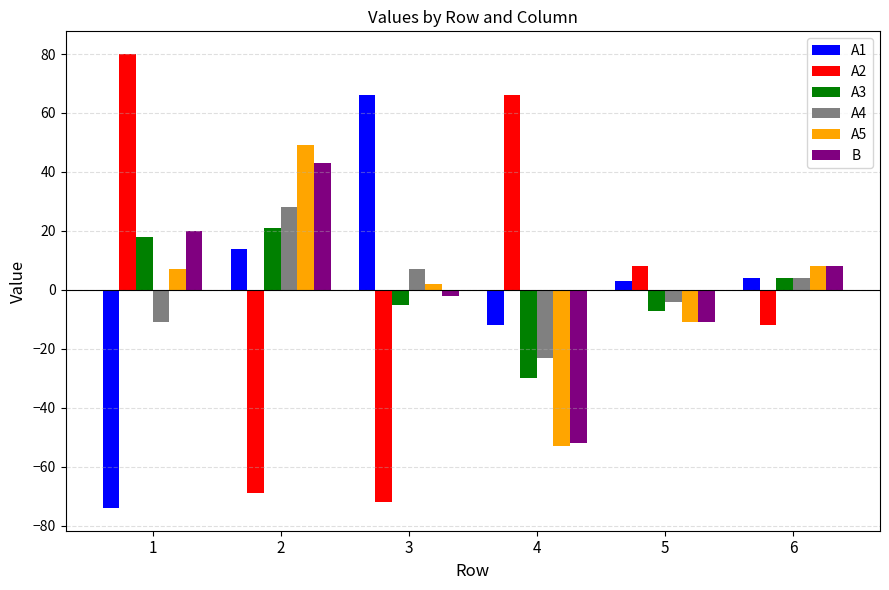

What is the total value across all series at 3?

-4